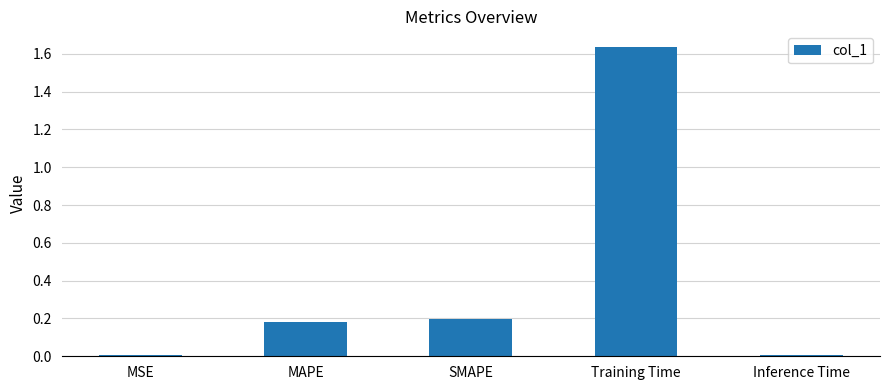

How many categories are shown in the chart?

5